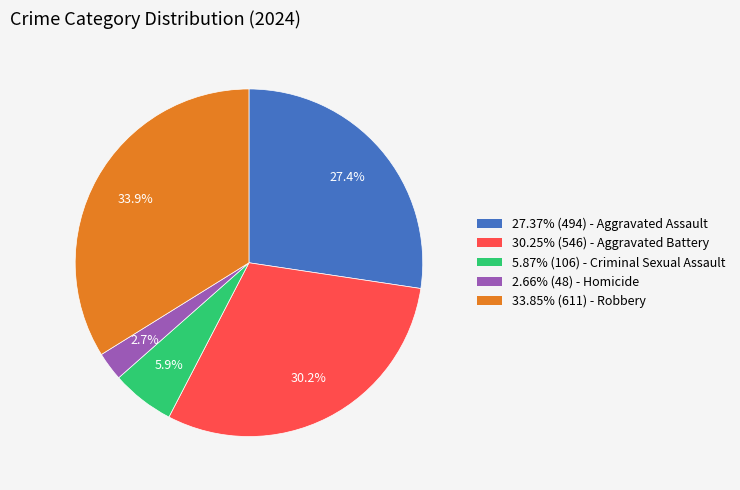

What percentage is NOT represented by 33.85% (611) - Robbery?

66.1%